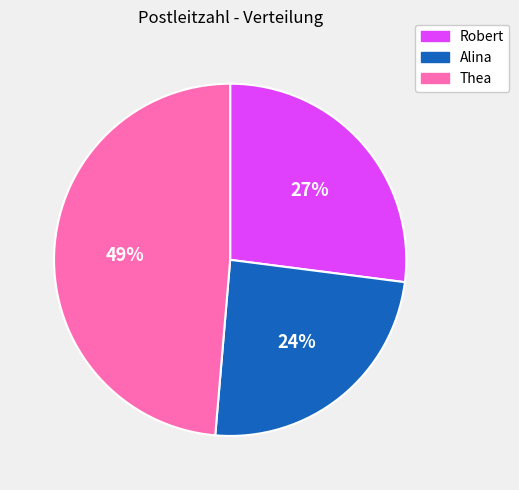

Combined, do Alina and Robert account for over 50%?

Yes